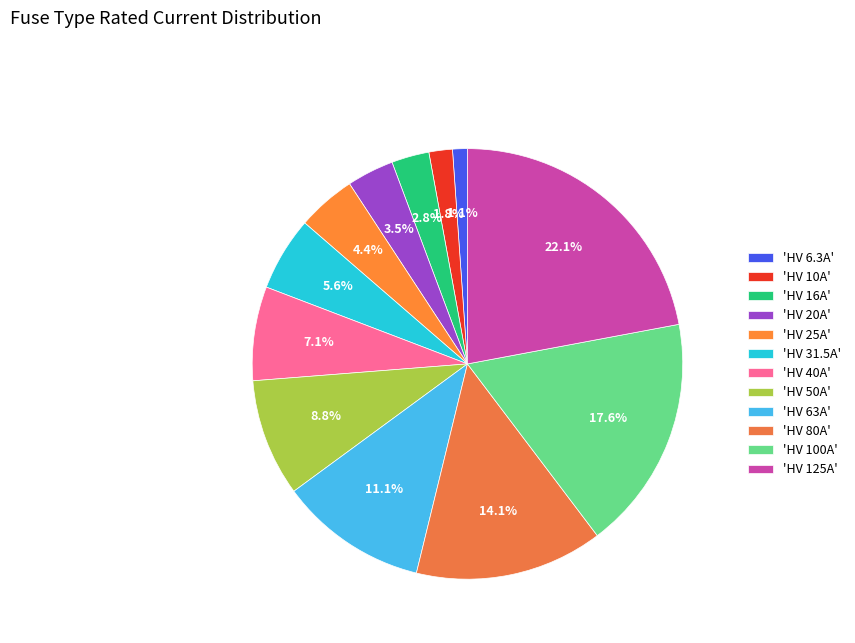

Which category has the smallest portion of the pie?

'HV 6.3A'